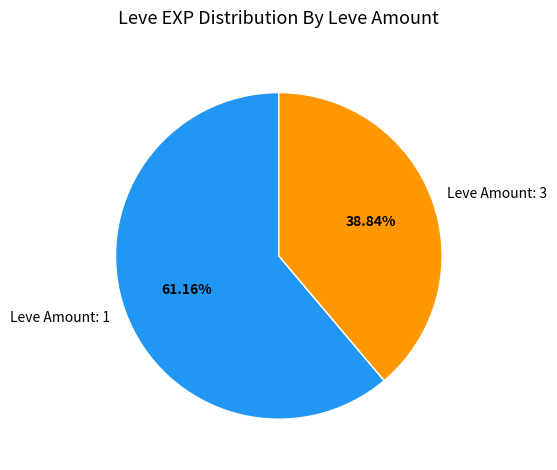

How many slices are in this pie chart?

2